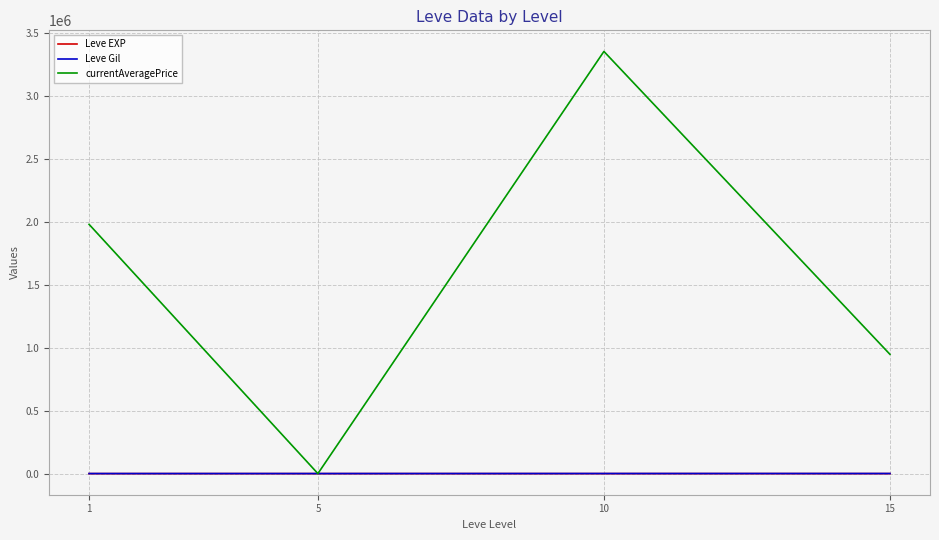

What are all the series names shown in the legend?

Leve EXP, Leve Gil, currentAveragePrice